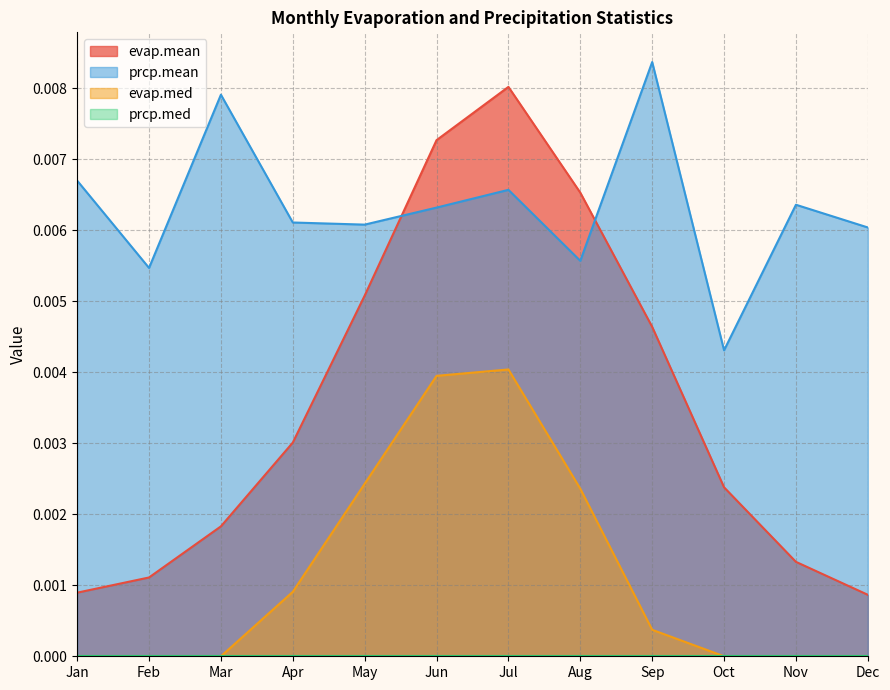

How many lines are shown in the chart?

4